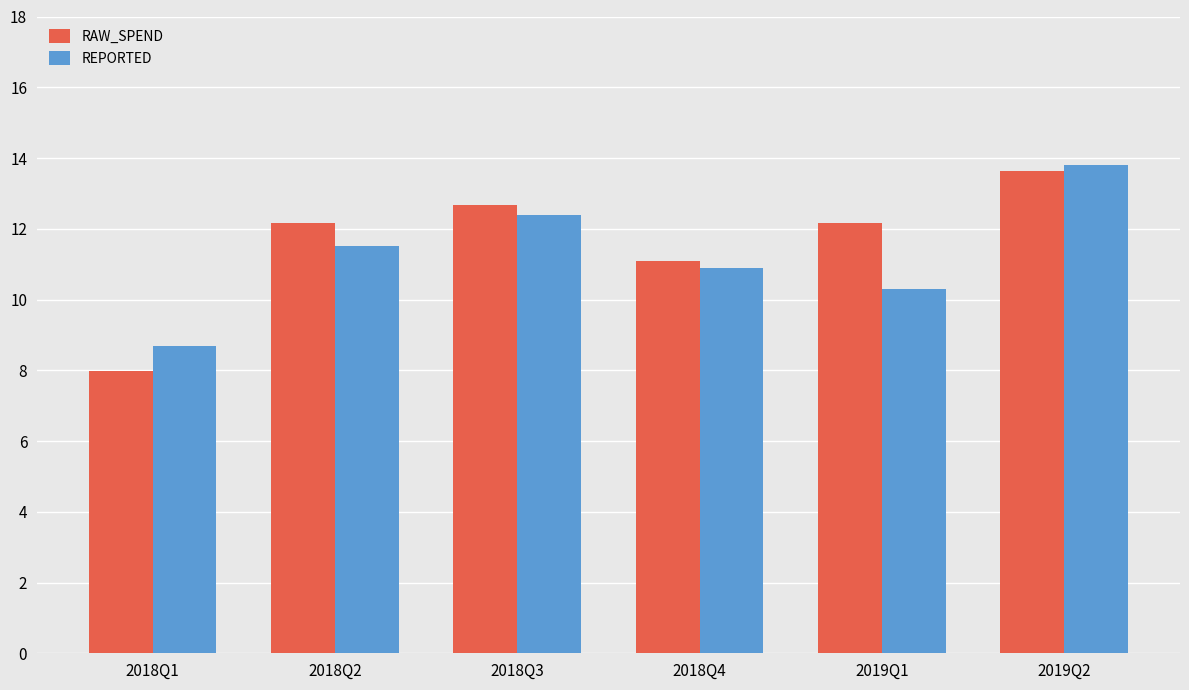

How many series are shown in this chart?

2